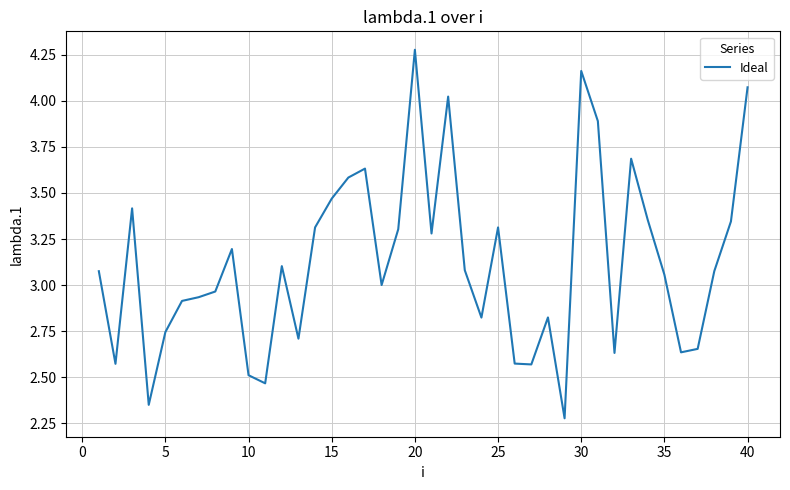

What is the difference between the maximum and minimum values?

2.0